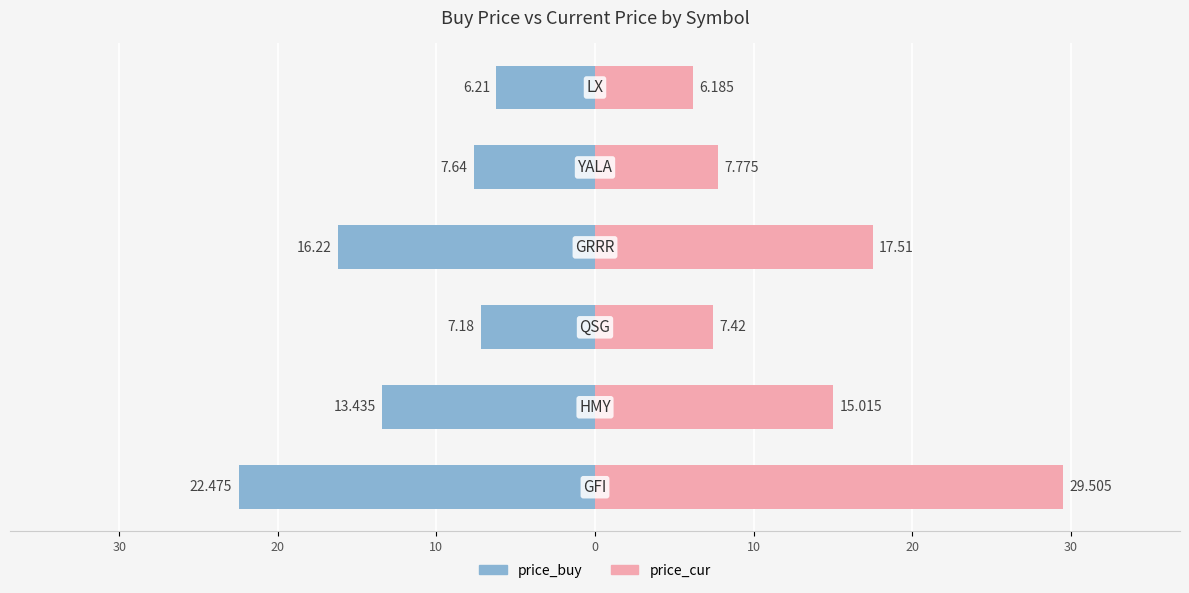

At how many categories does at least one series exceed 12?

3